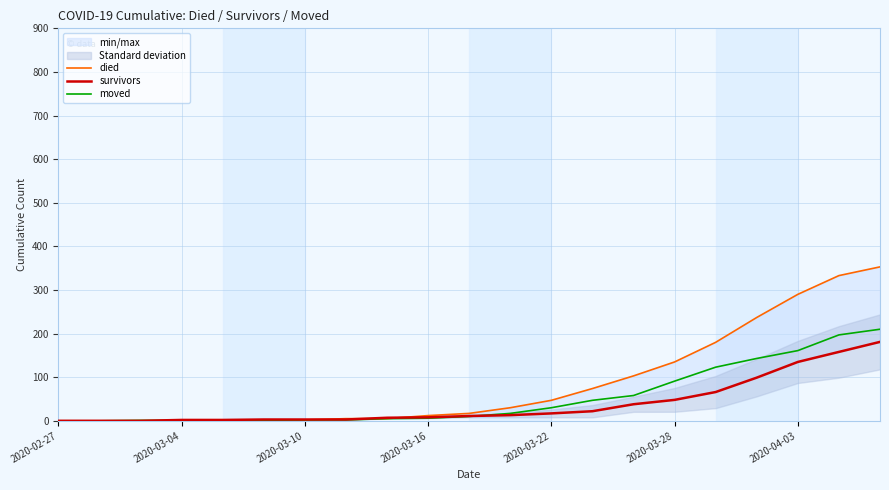

How many times do died and survivors cross each other?

3